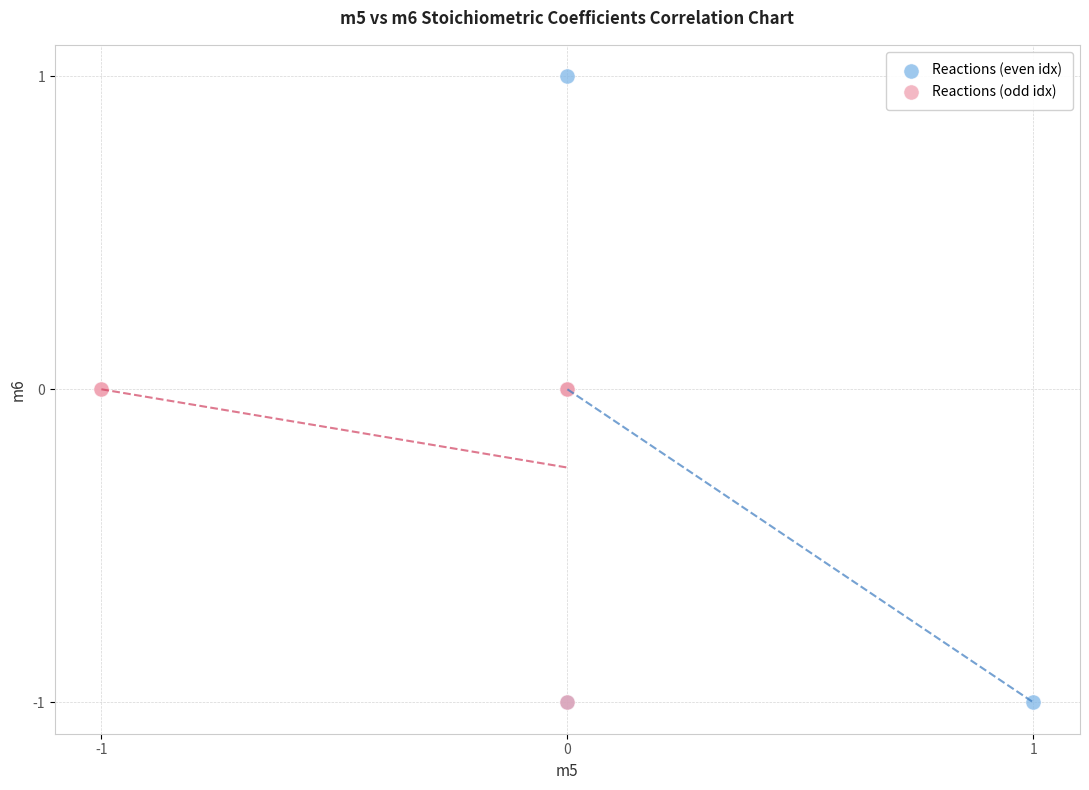

Which series reaches the maximum Y coordinate?

Reactions (even idx)